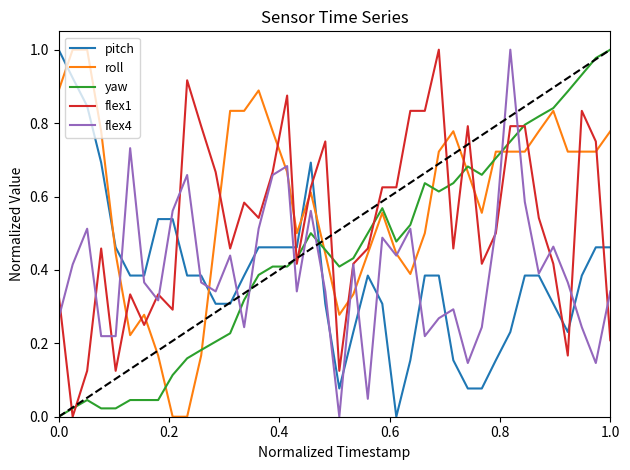

True or false: pitch and yaw cross at least once.

True